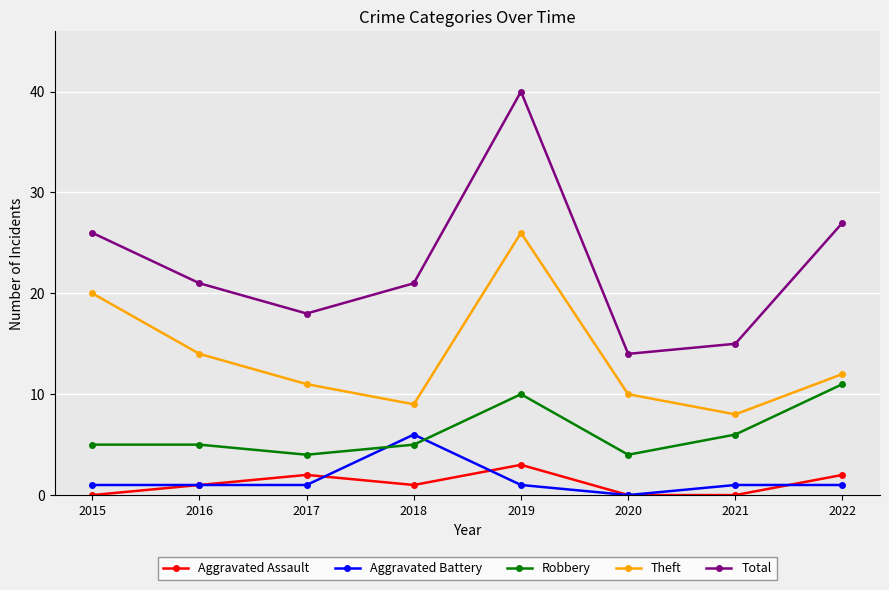

In Theft, how many points are higher than both neighbors (excluding endpoints)?

1